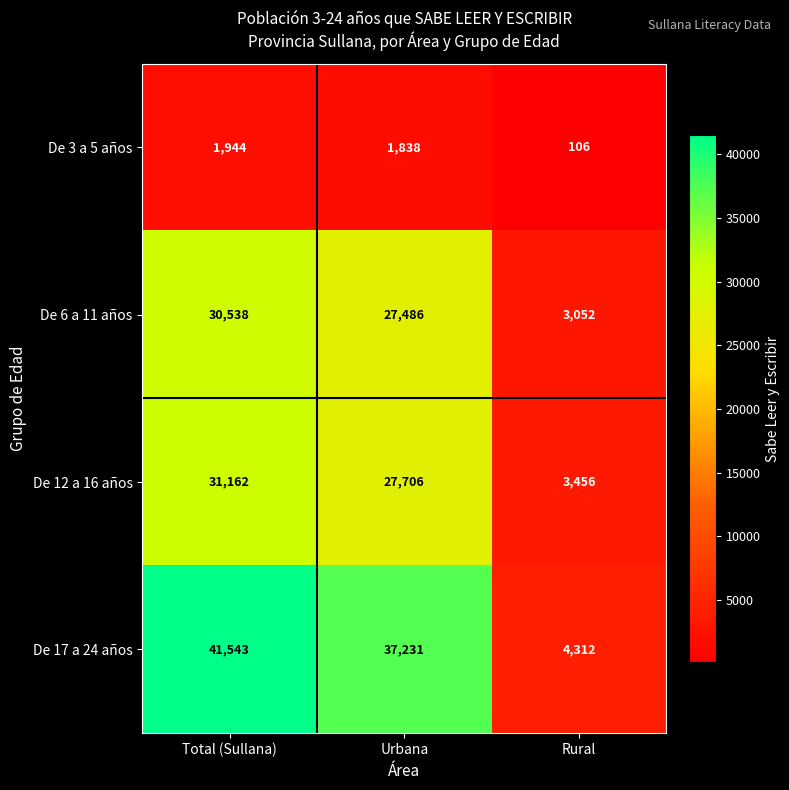

Which series changed the most between Total (Sullana) and Rural?

De 17 a 24 años